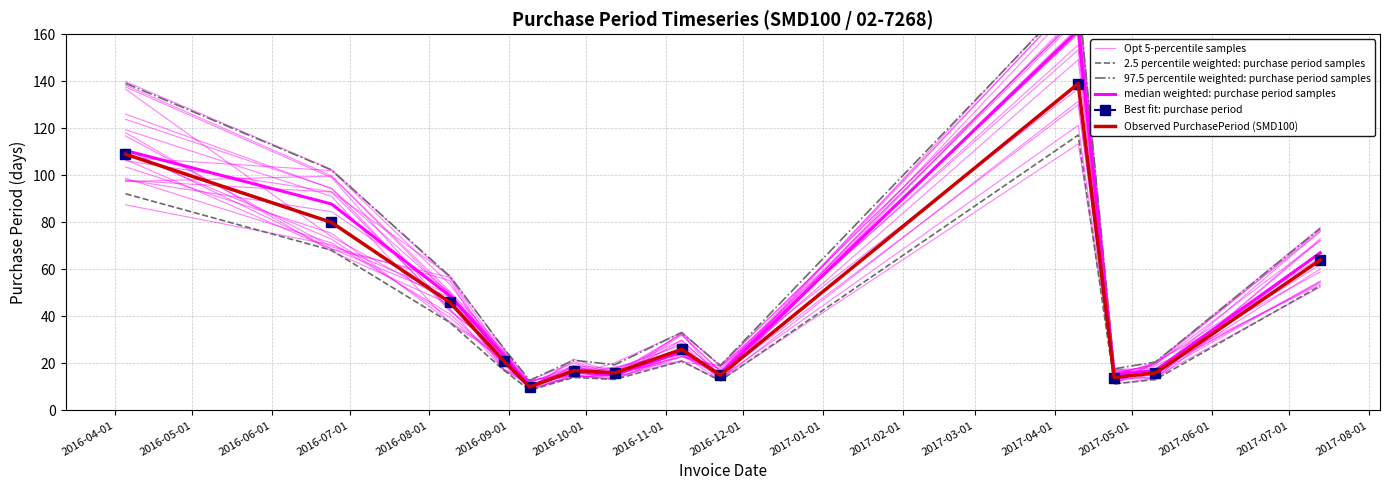

The value of Opt 5-percentile samples at 2016-11-01 is 32.1. True or false?

True